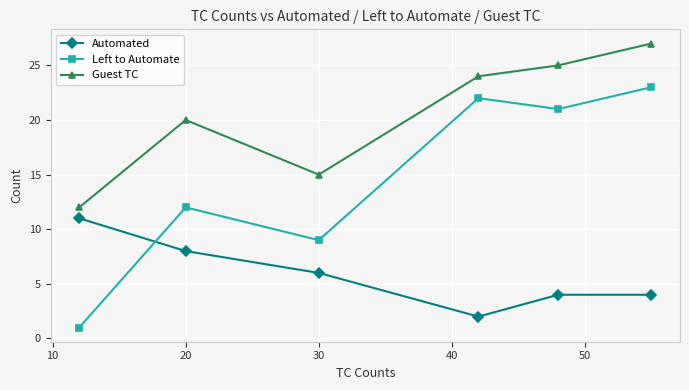

Does the chart have visible grid lines?

Yes